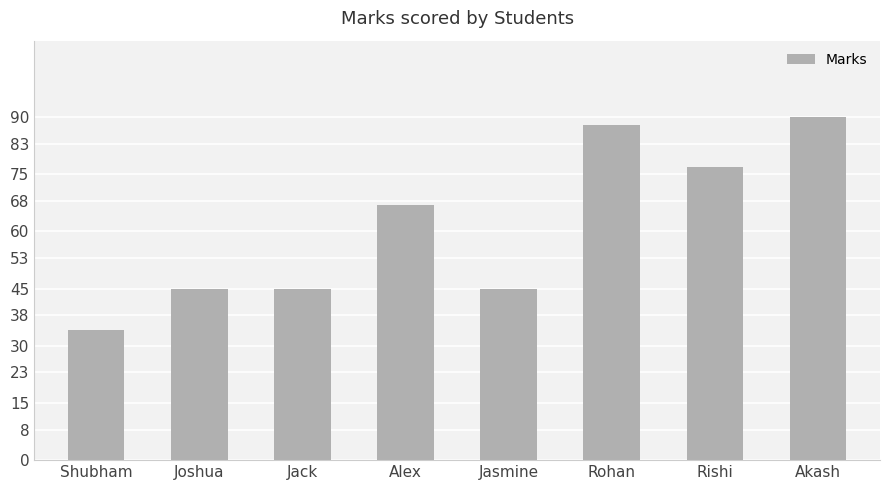

Reading right to left, what are all the values shown in this chart?

Akash=90	Rishi=77	Rohan=88	Jasmine=45	Alex=67	Jack=45	Joshua=45	Shubham=34